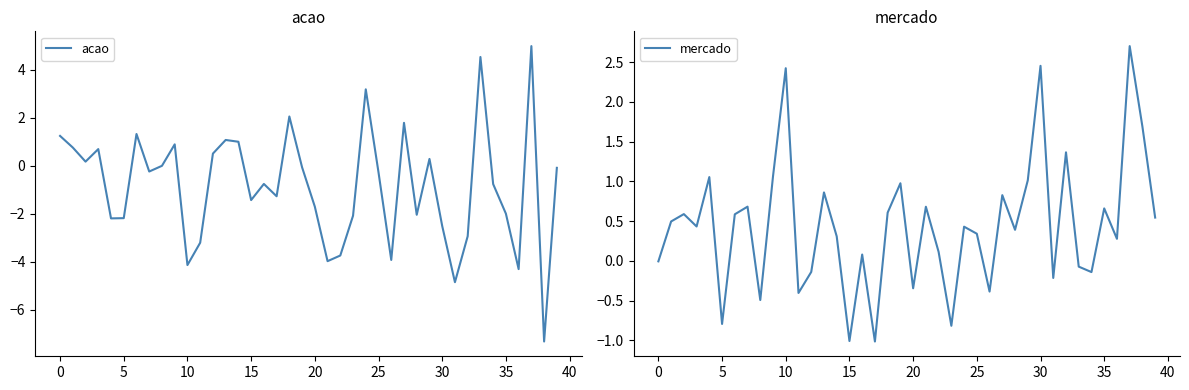

True or false: acao has more than 2 points higher than both neighbors.

True